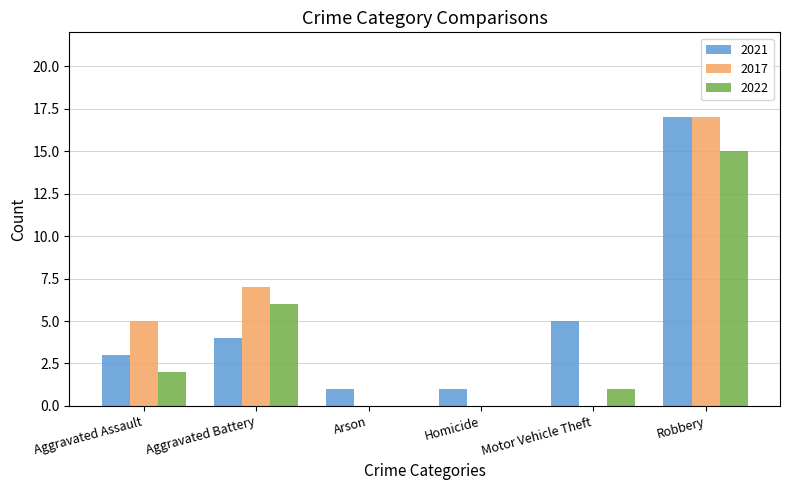

Reading left to right, what are all the values shown in this chart?

2021: 3	4	1	1	5	17
2017: 5	7	0	0	0	17
2022: 2	6	0	0	1	15